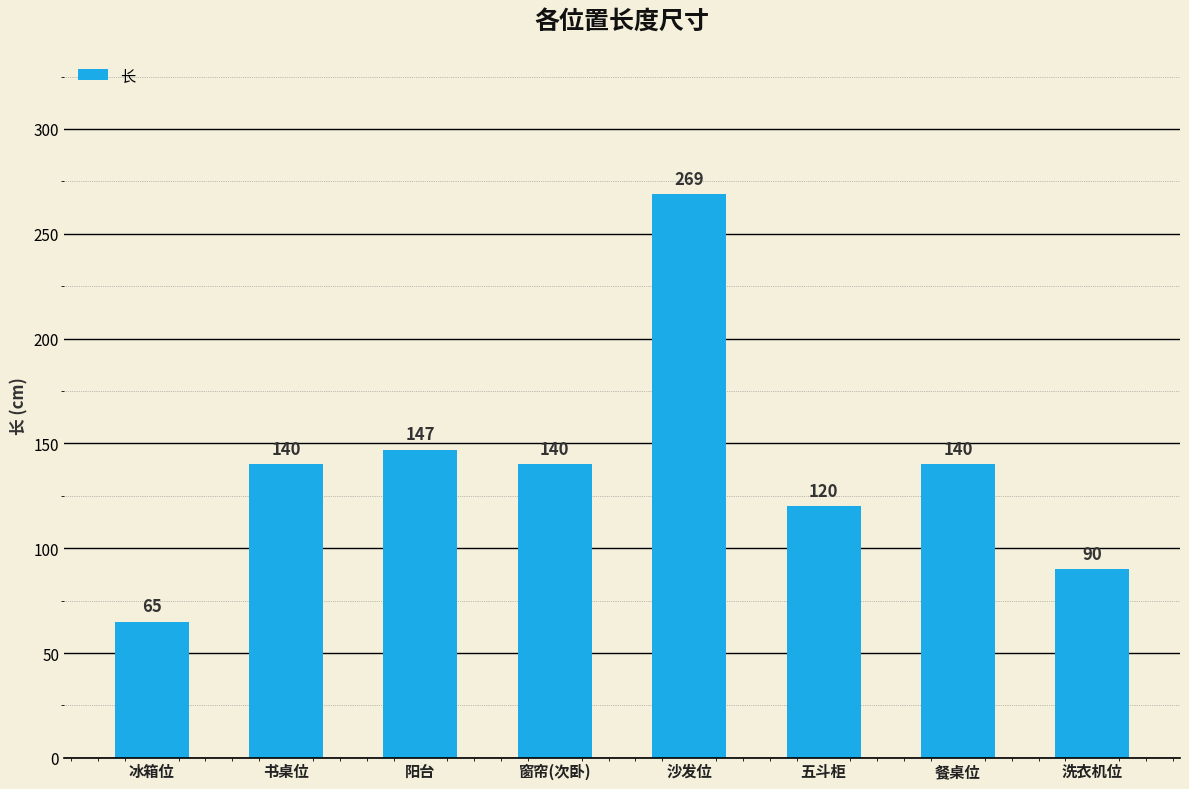

Count the number of data series in this chart.

1